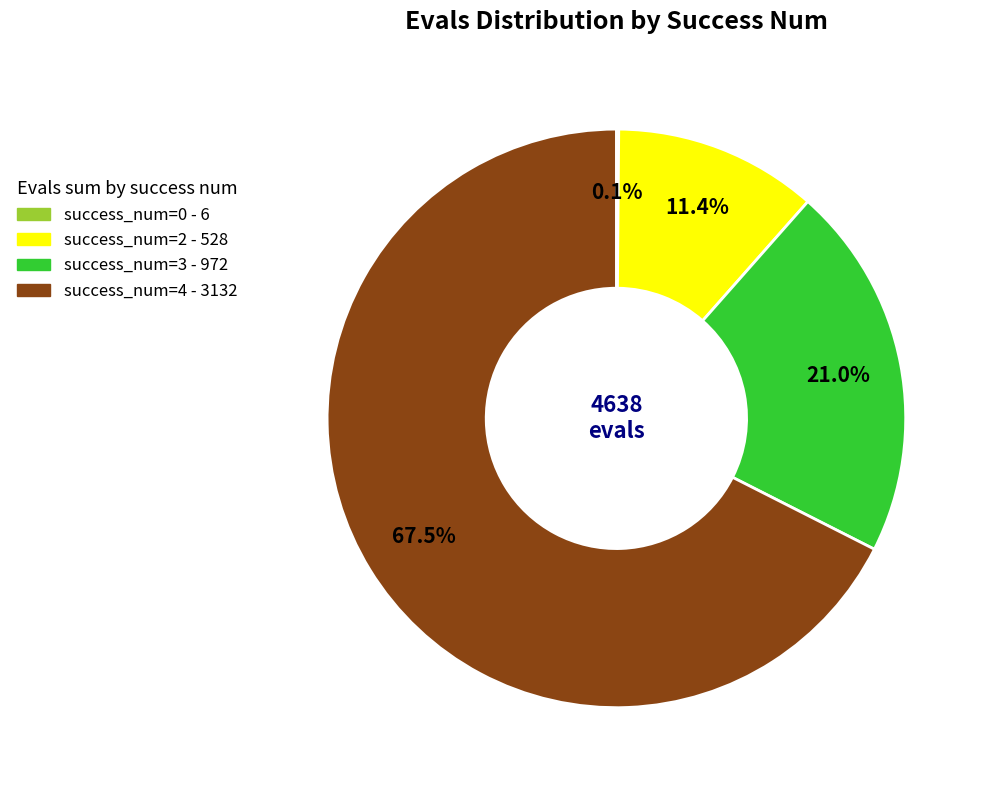

To the nearest percent, what is the difference between the largest and smallest slice percentages?

67%